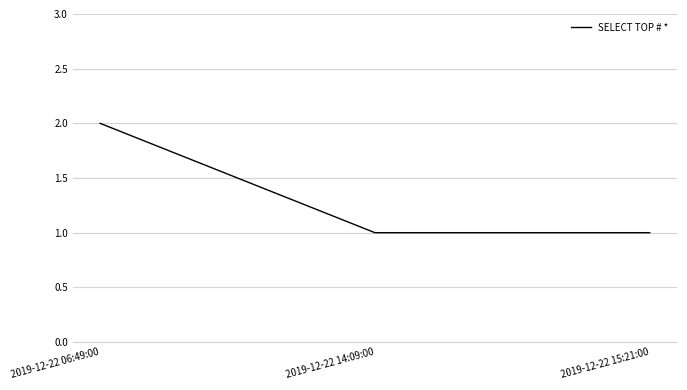

What is the sum of the values at 2019-12-22 06:49:00 and 2019-12-22 15:21:00?

3